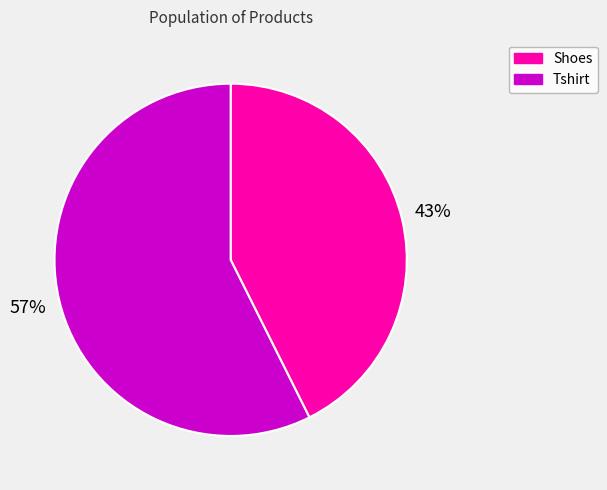

Rank the categories by value from lowest to highest.

Shoes, Tshirt